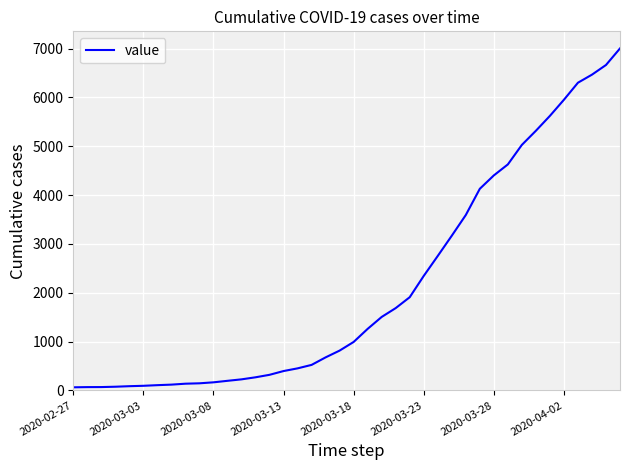

What is the greatest value displayed?

7003